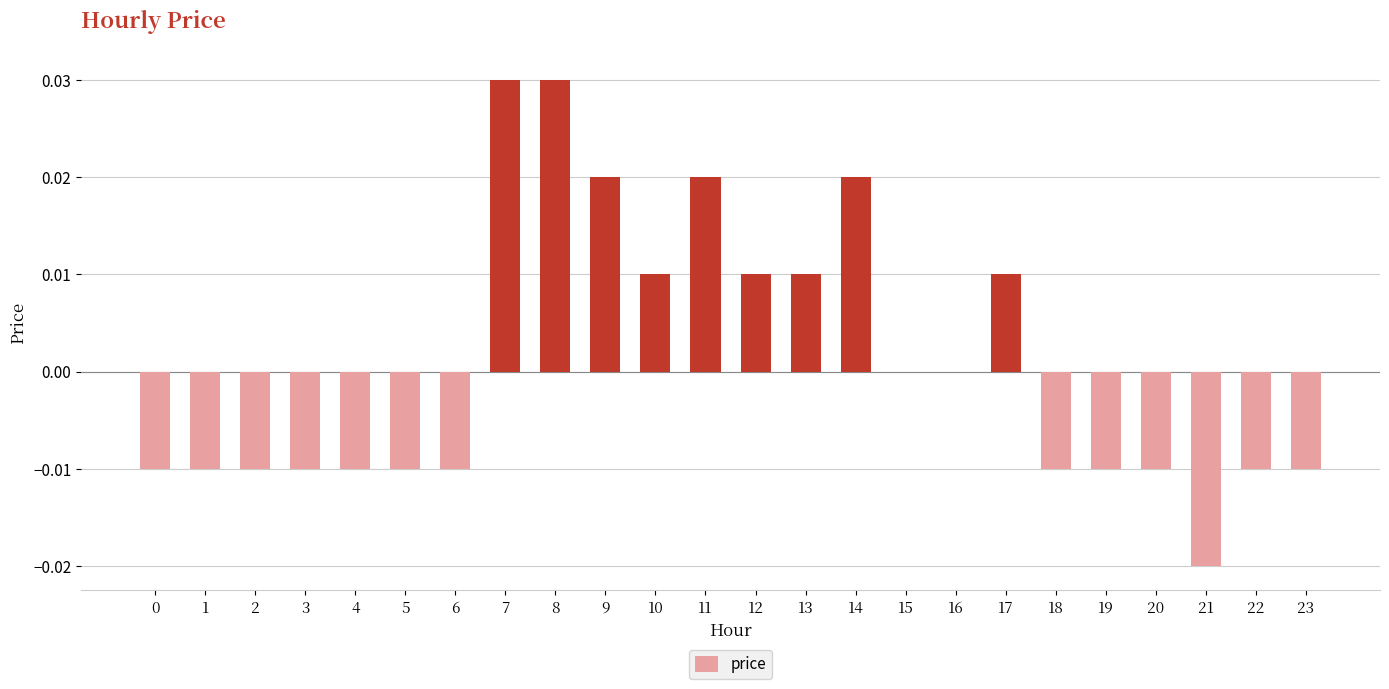

Between 21 and 10, which is larger?

10